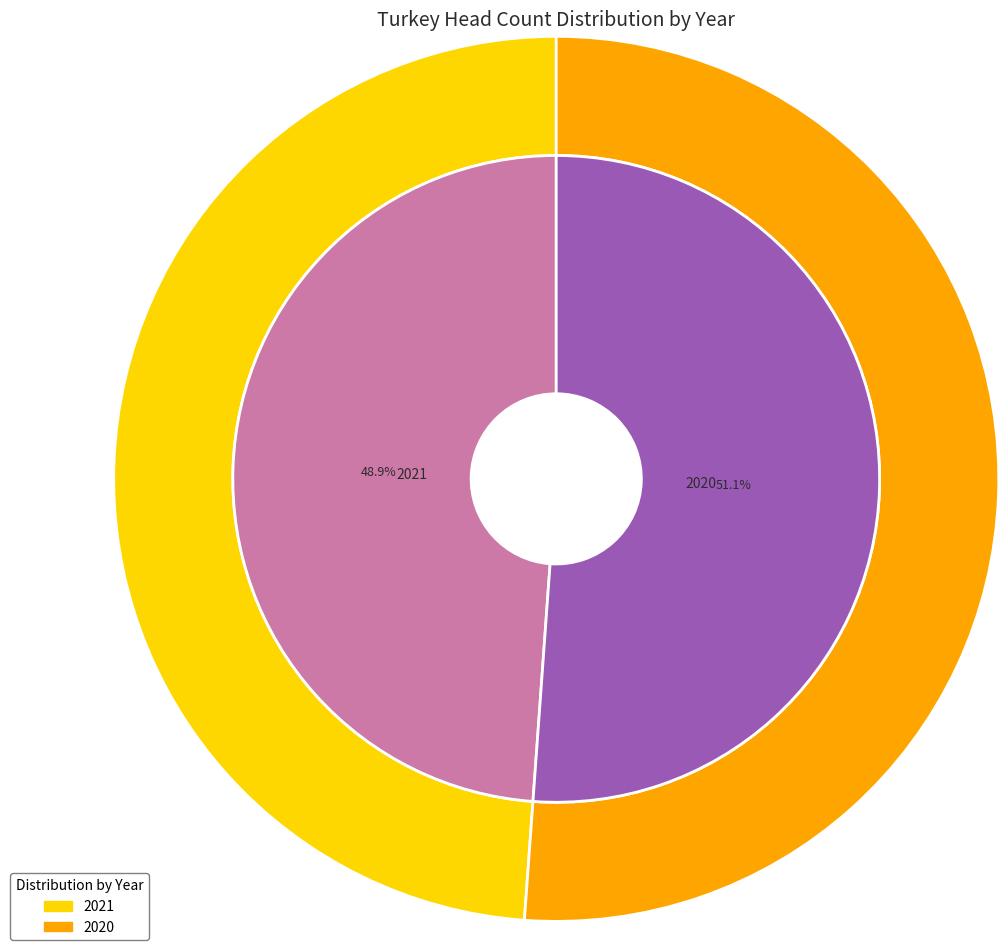

The 2021 slice represents 43% of the pie. True or false?

False